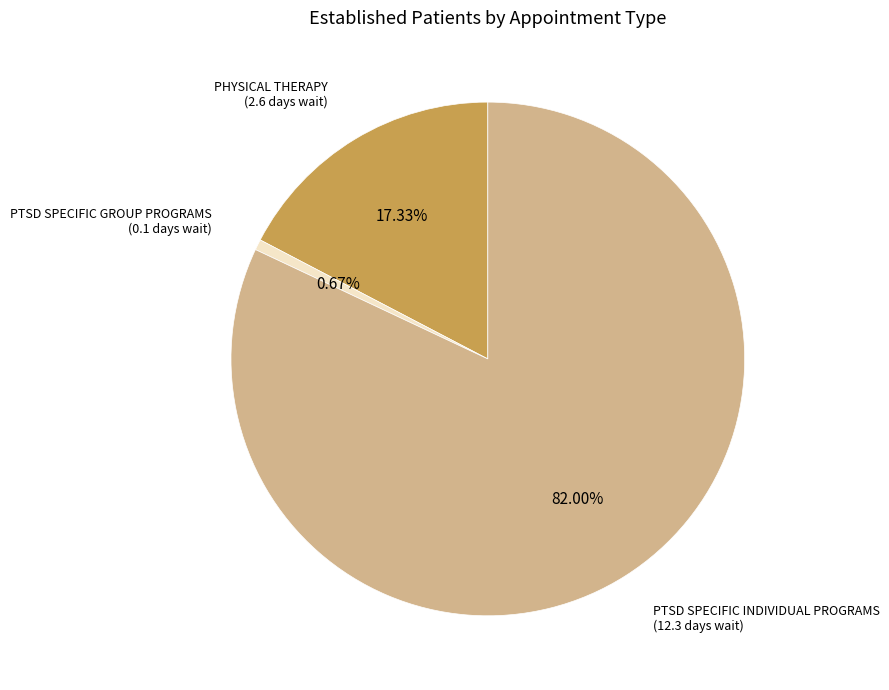

Does any single category account for the majority?

Yes